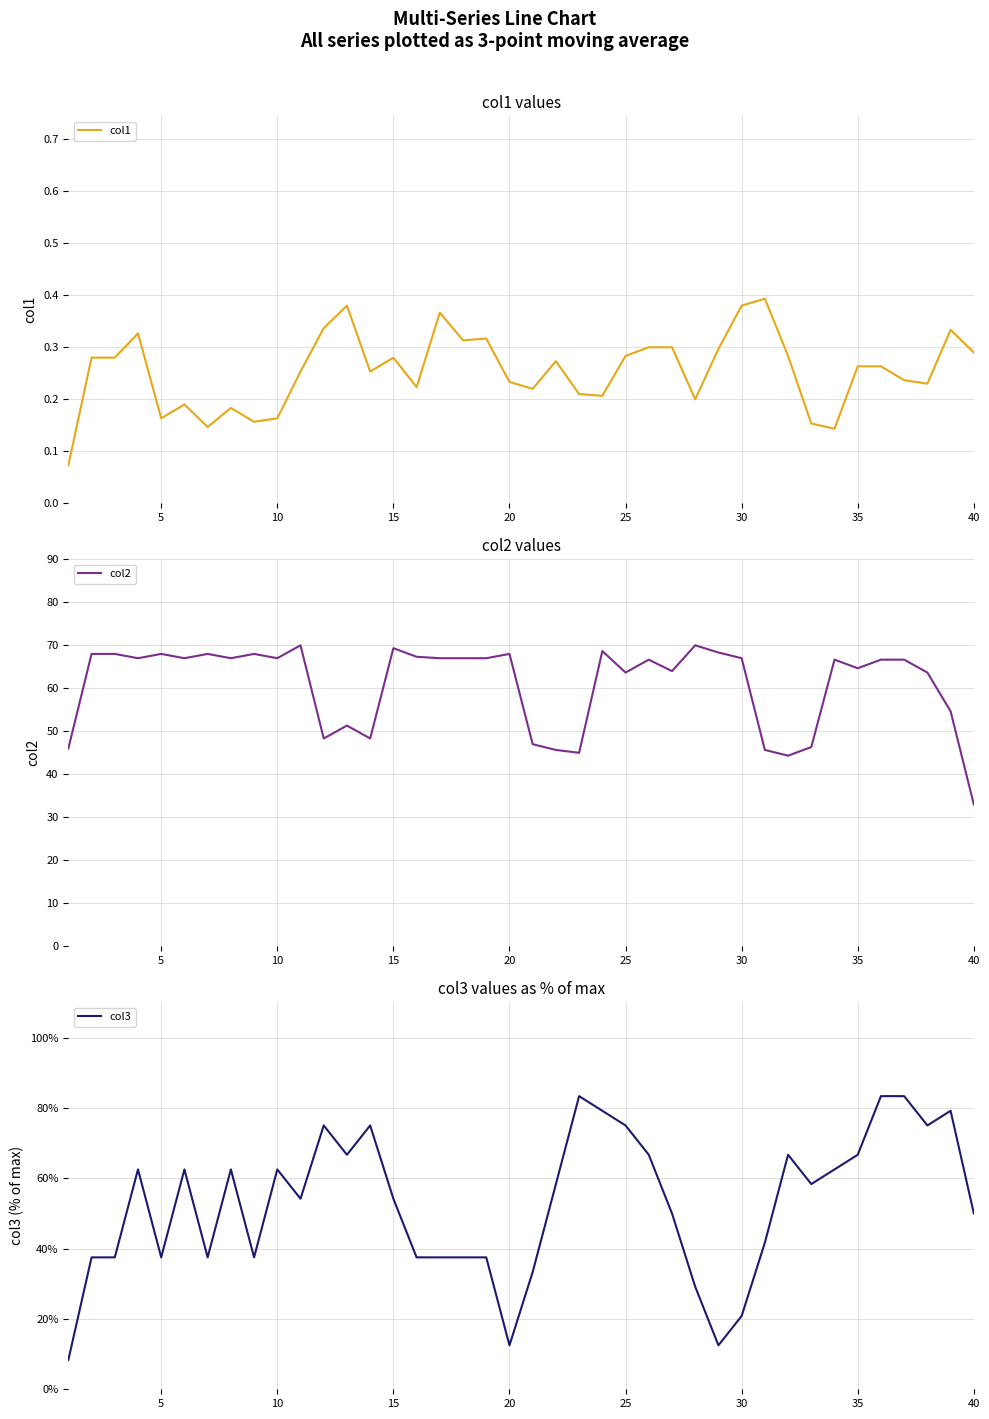

The col1 series shows 0.3 at 5. True or false?

False